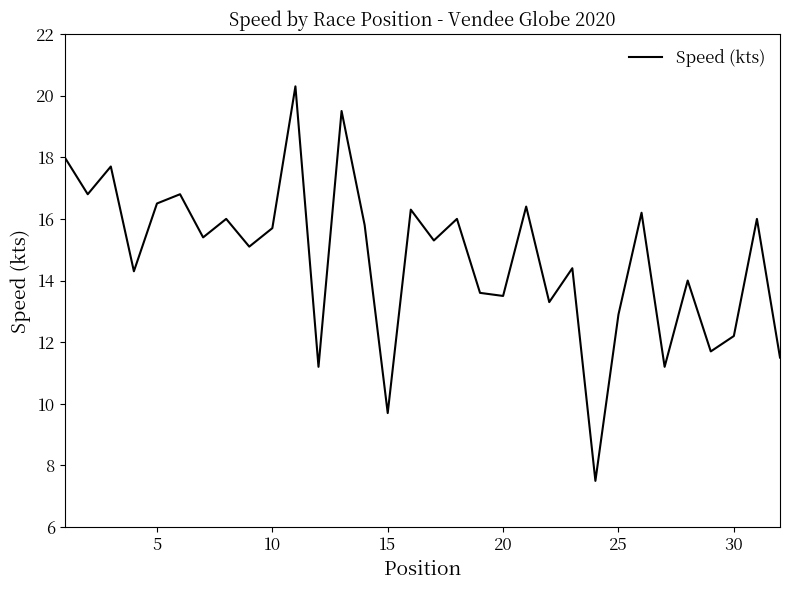

What is the difference between the maximum and minimum values?

12.8